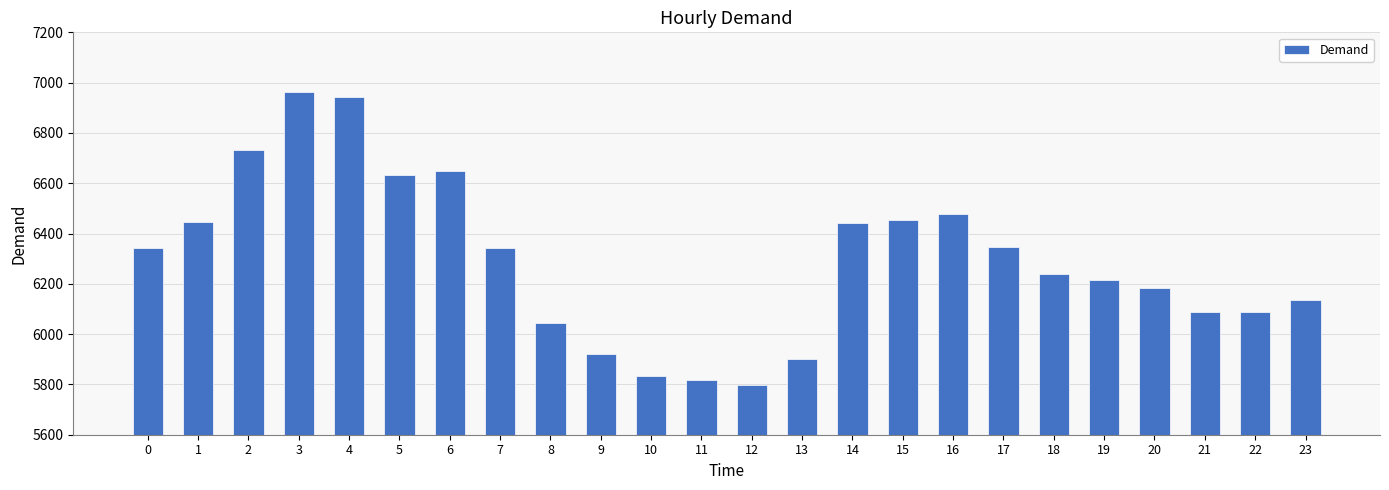

Are the bars horizontal?

No